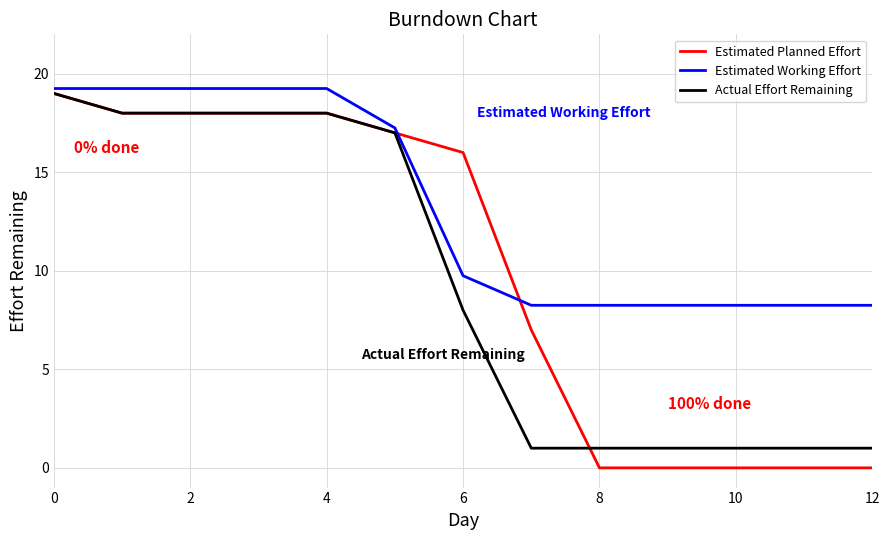

Which series has the widest spread of values?

Estimated Planned Effort